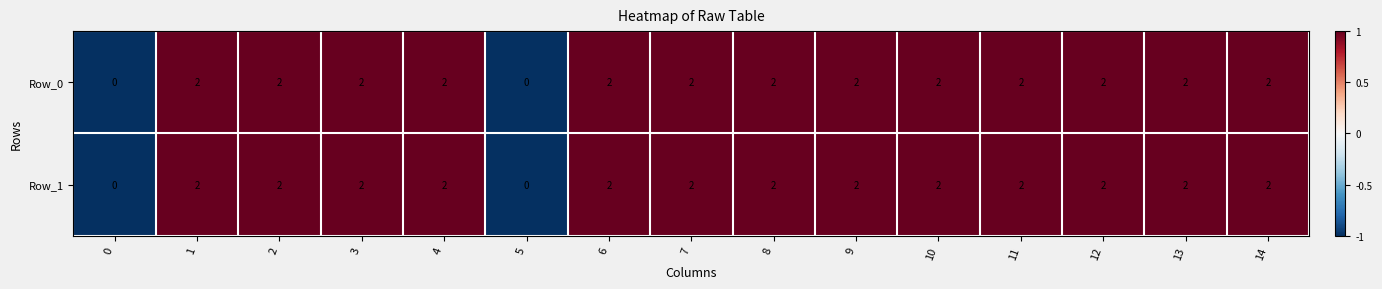

What is the total value across all series at 11?

4